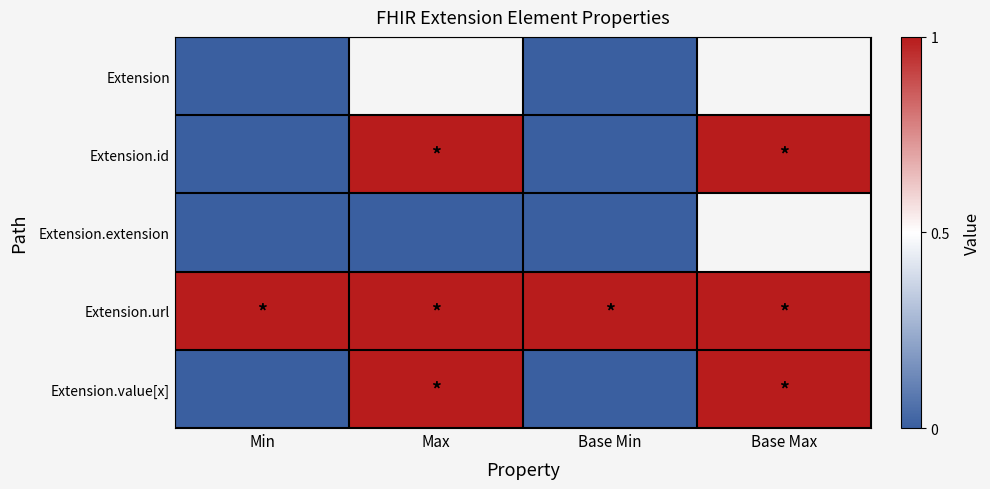

Rank the series at Base Min from highest to lowest value.

Extension.url, Extension, Extension.id, Extension.extension, Extension.value[x]